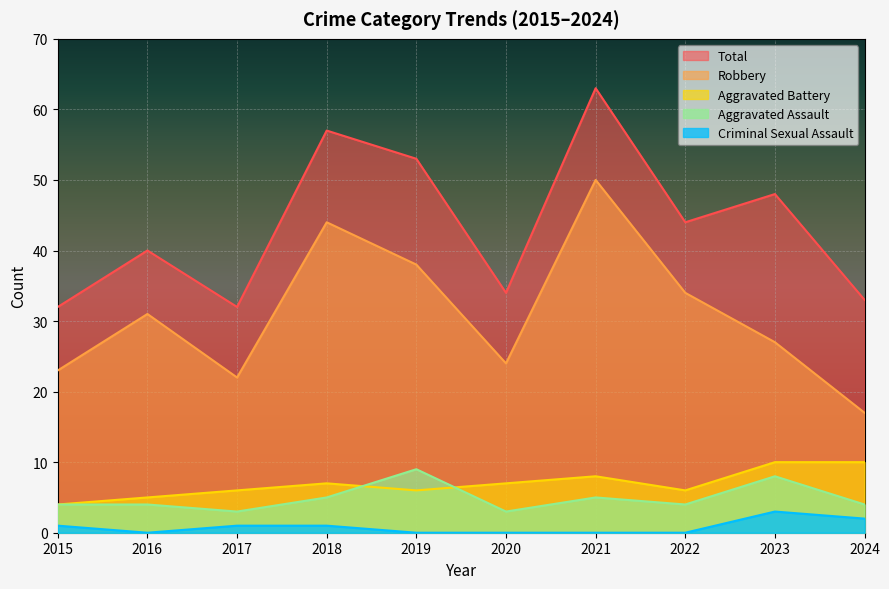

What is the maximum value for Robbery?

50